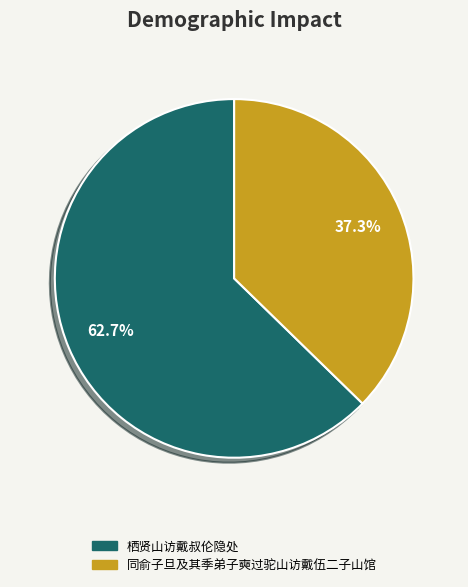

Is there any slice that represents more than half of the pie?

Yes